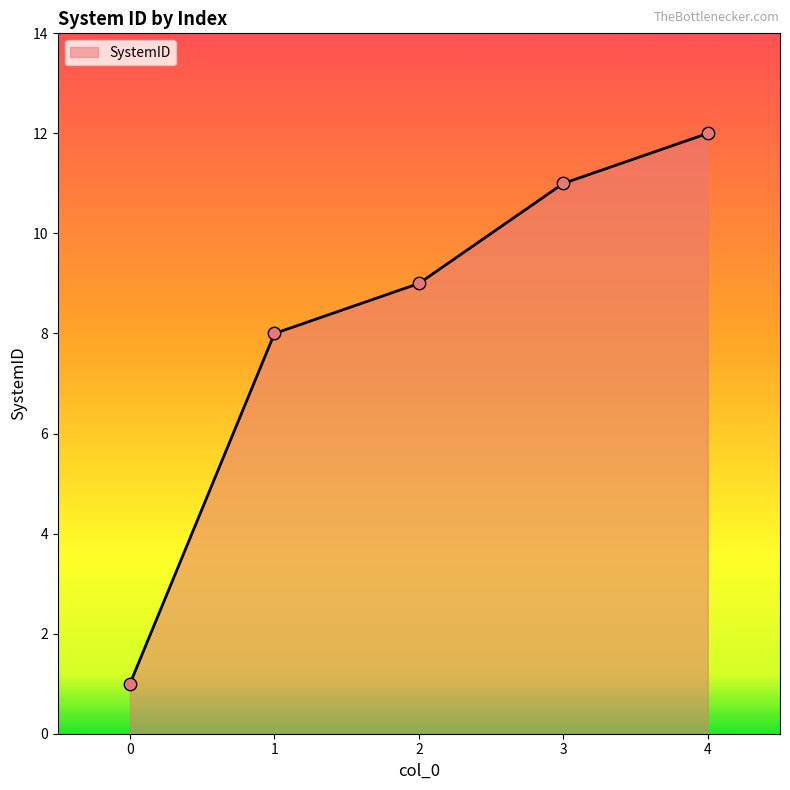

What is the ratio of the value at 3 to the value at 0?

11.0